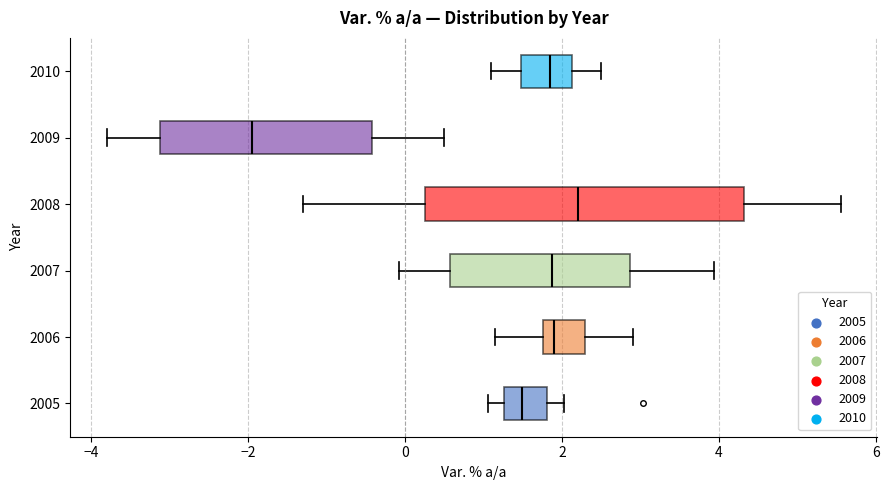

Which box is the widest, from its left edge to its right edge?

2008